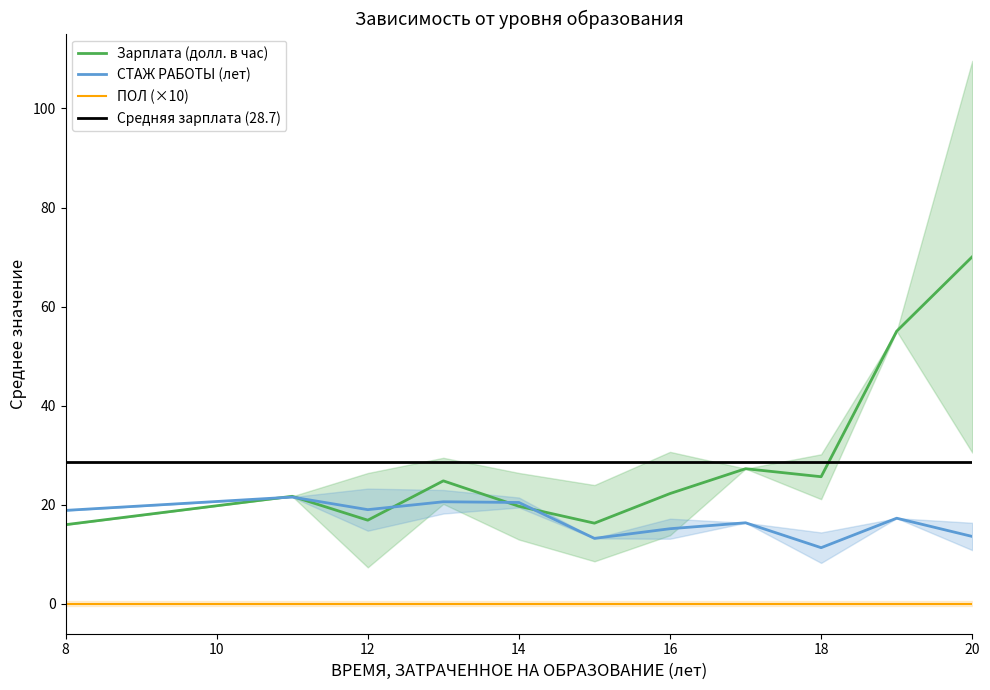

Read the СТАЖ РАБОТЫ (лет) value at 20.

13.6